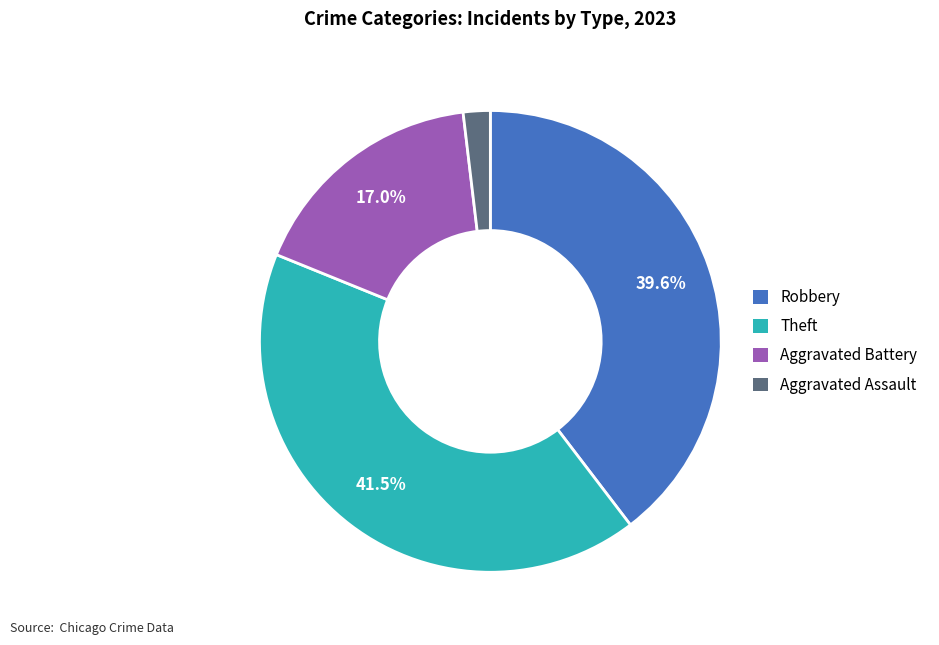

Is there any slice that represents more than half of the pie?

No